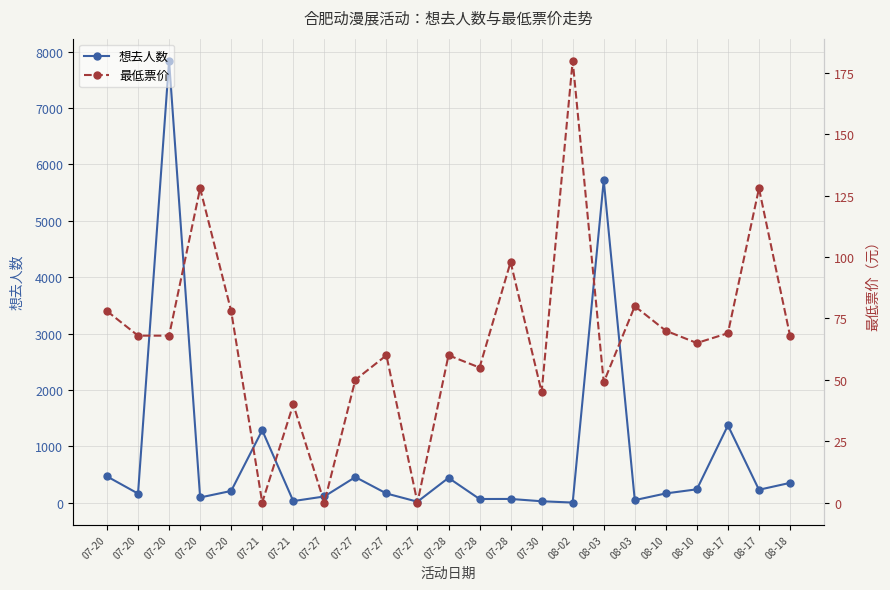

True or false: 最低票价 has a value of 60 at 07-28.

False